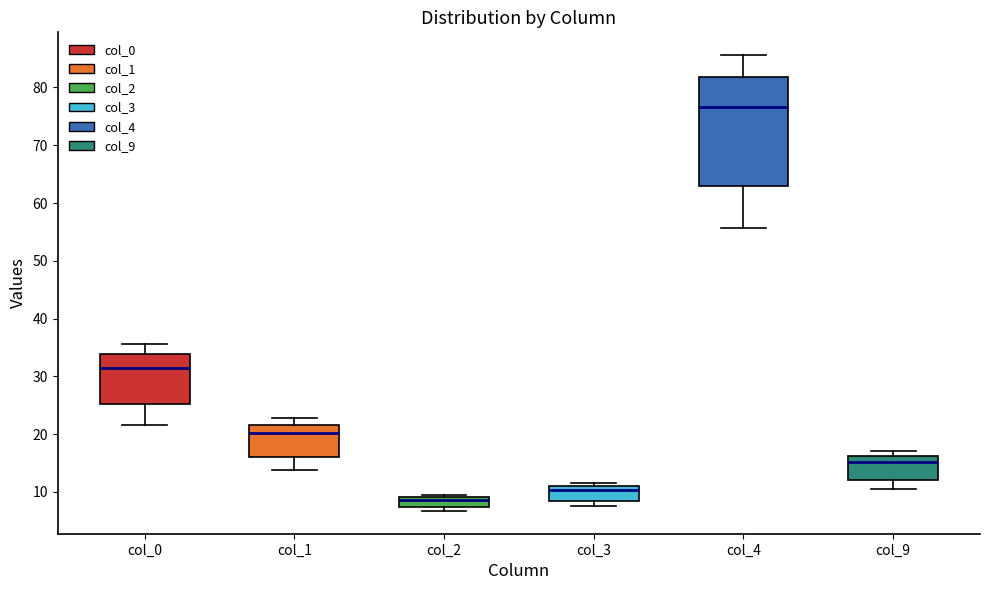

Reading left to right, read every box against the y-axis: the position of its median line, the range the box covers, and the ends of its whiskers. The values are not printed on the chart, so give them approximately, as read against the axis.

col_0: median 31, box 25 to 34, whiskers 22 to 36
col_1: median 20, box 16 to 22, whiskers 14 to 23
col_2: median 9 (just below the box's upper edge), box 7 to 9, whiskers 7 (just below the box's lower edge) to 9 (just above the box's upper edge)
col_3: median 10, box 8 to 11, whiskers 8 (just below the box's lower edge) to 12
col_4: median 77, box 63 to 82, whiskers 56 to 86
col_9: median 15, box 12 to 16, whiskers 10 to 17